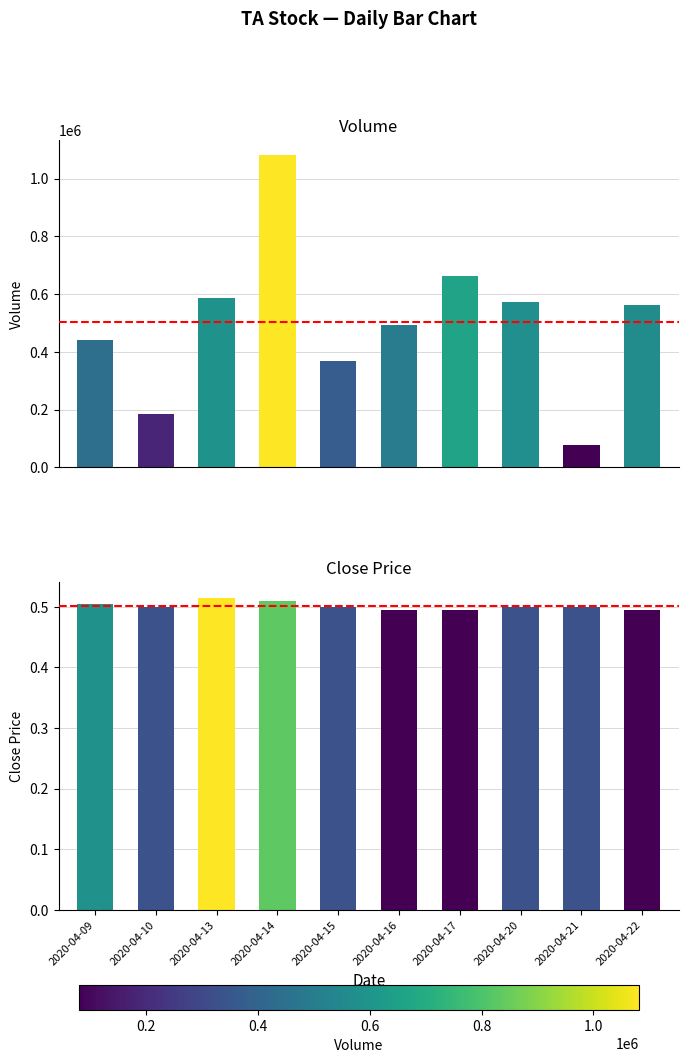

What is the sum of all vol values?

5035100.0